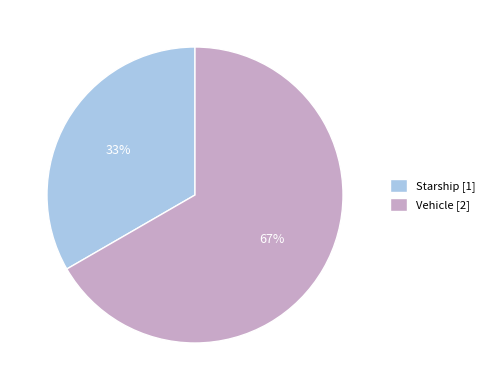

What percentage is the Starship slice, to the nearest percent?

33%